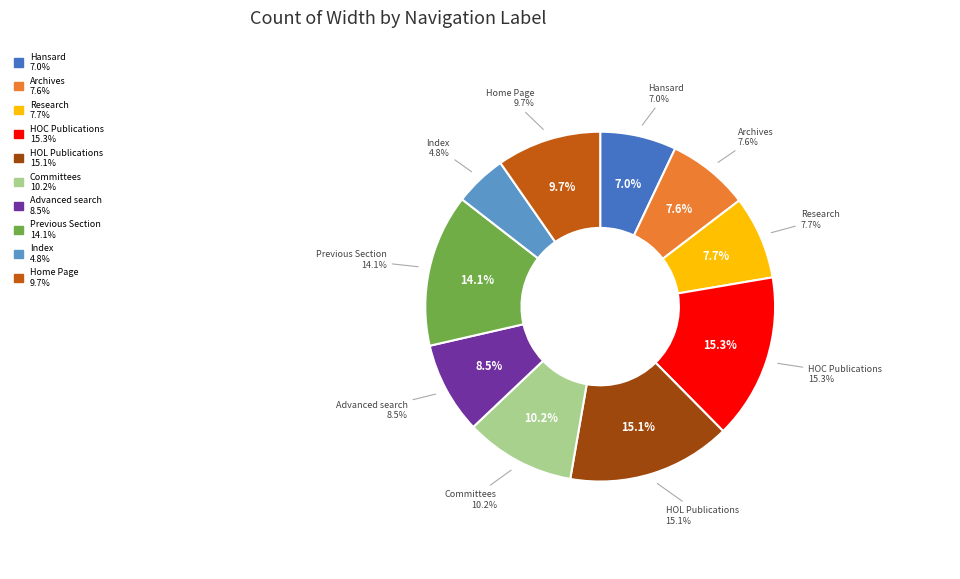

What percentage do Previous Section and Advanced search together represent?

22.6%